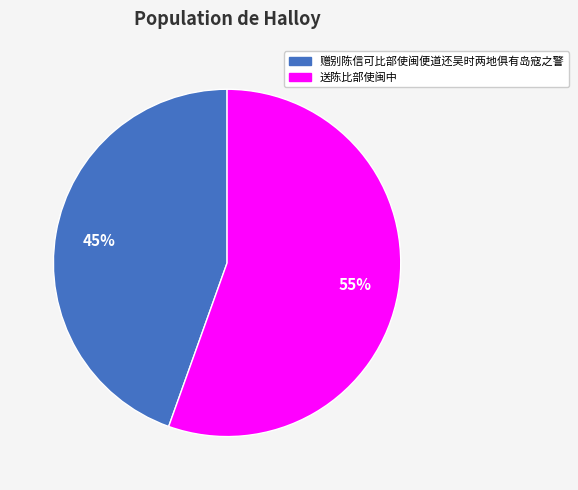

Is there a majority slice in this chart?

Yes